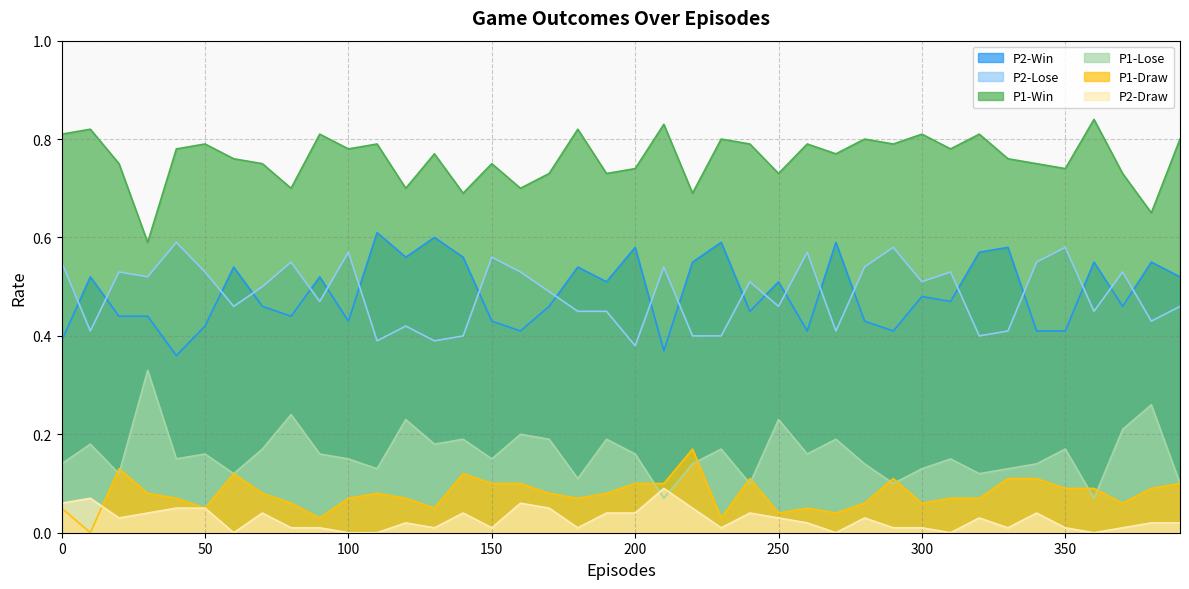

What is the difference between the second highest and second lowest values in the P1-Draw series?

0.1